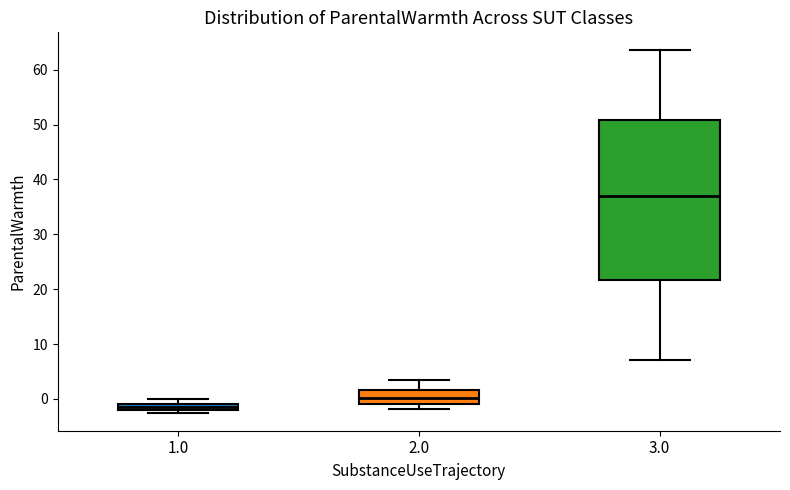

Comparing the boxes themselves (not the whiskers), which one is the tallest?

3.0